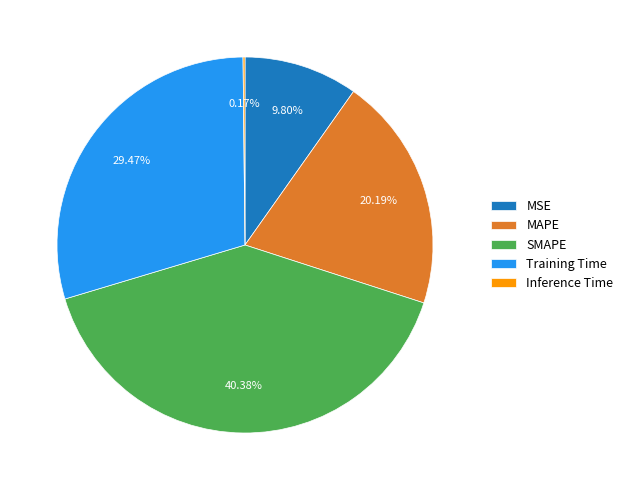

True or false: Training Time accounts for 29% of the total.

True